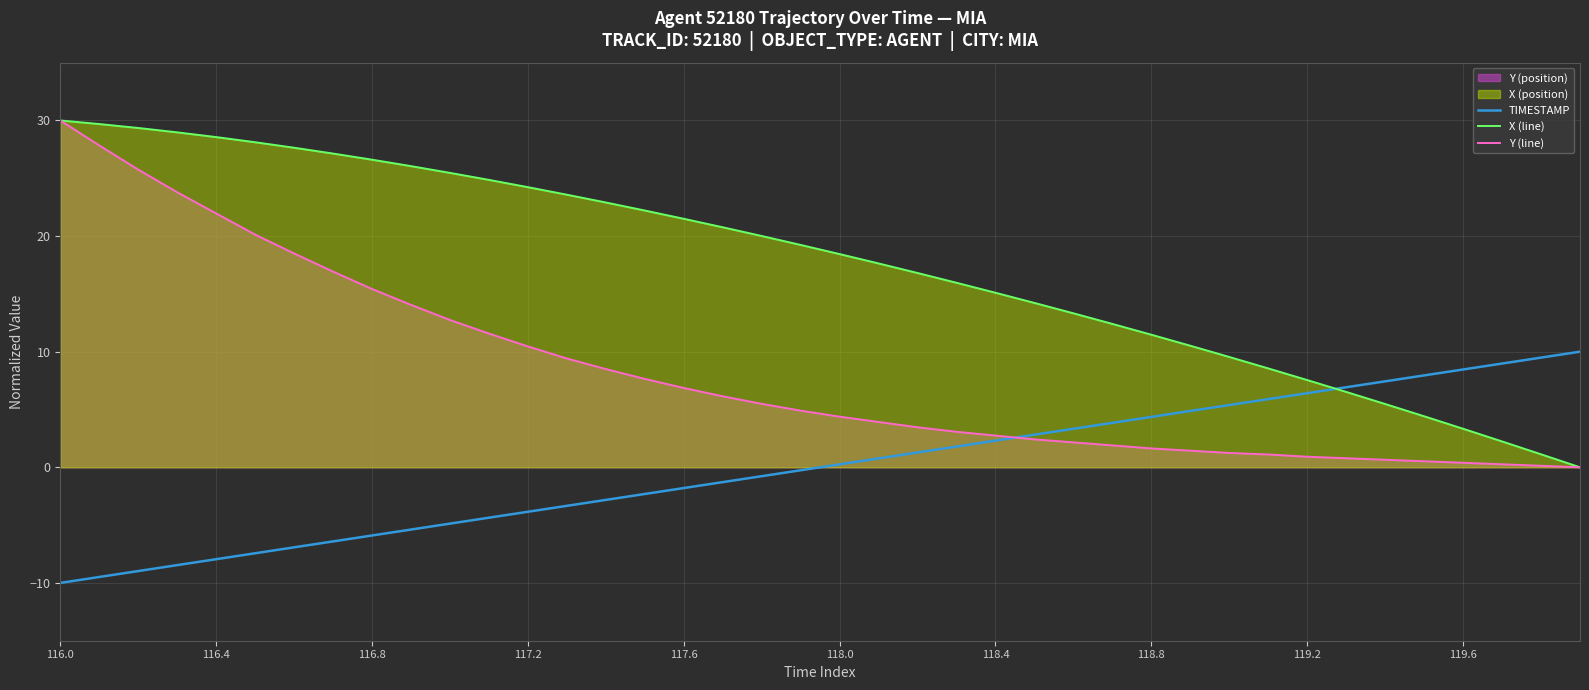

The TIMESTAMP series shows 12.4 at 37. True or false?

False